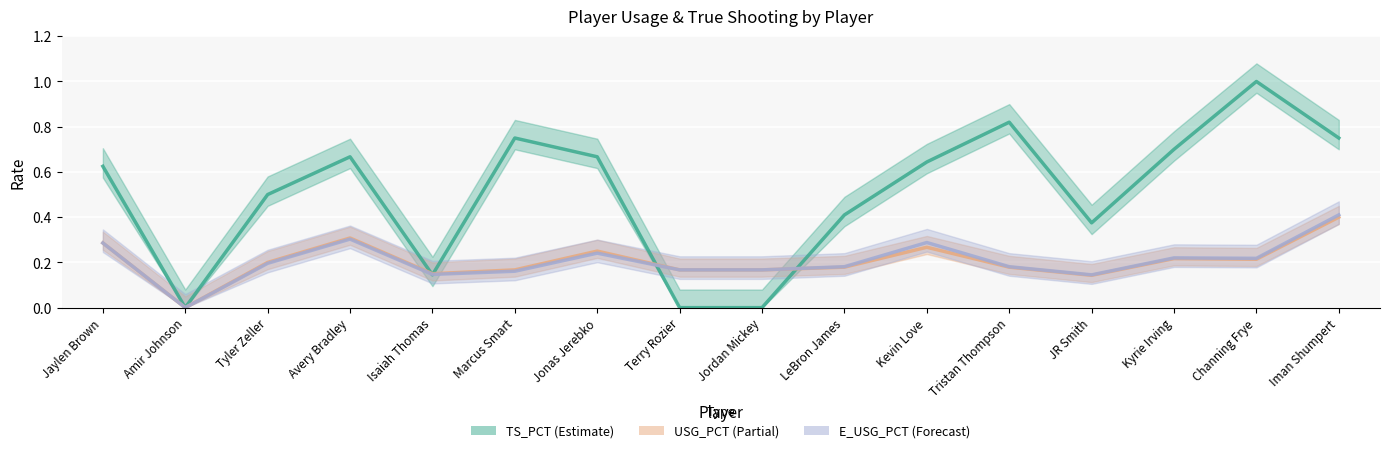

Between Marcus Smart and Kyrie Irving, which is larger?

Kyrie Irving